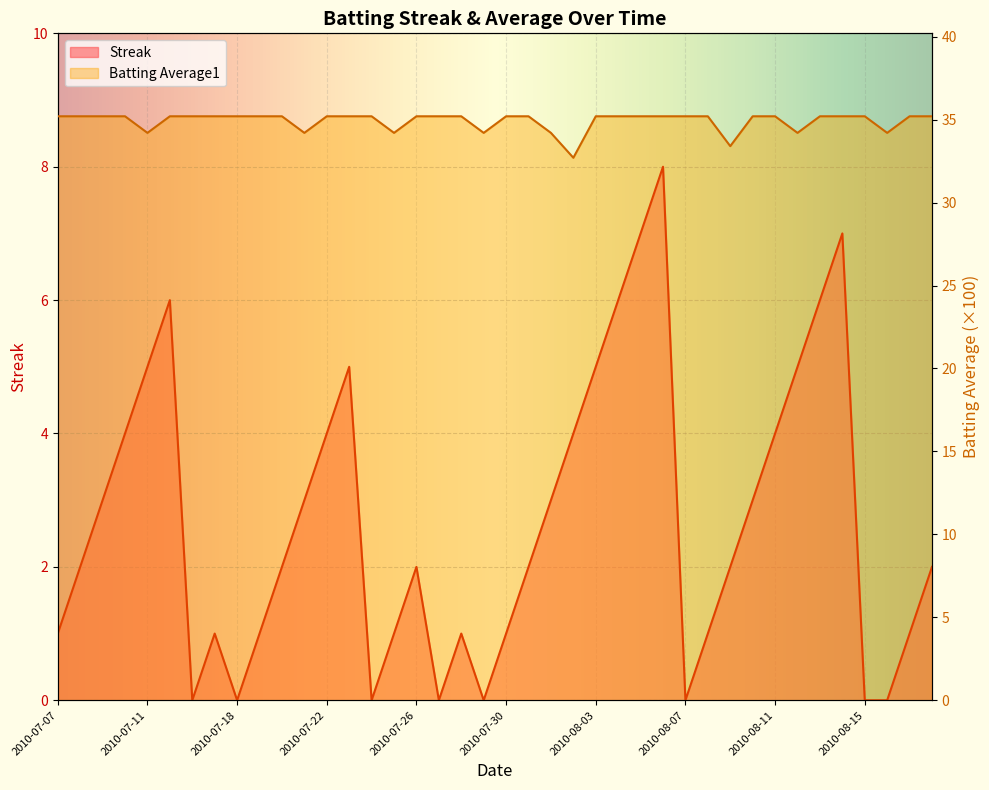

How many lines are shown in the chart?

2